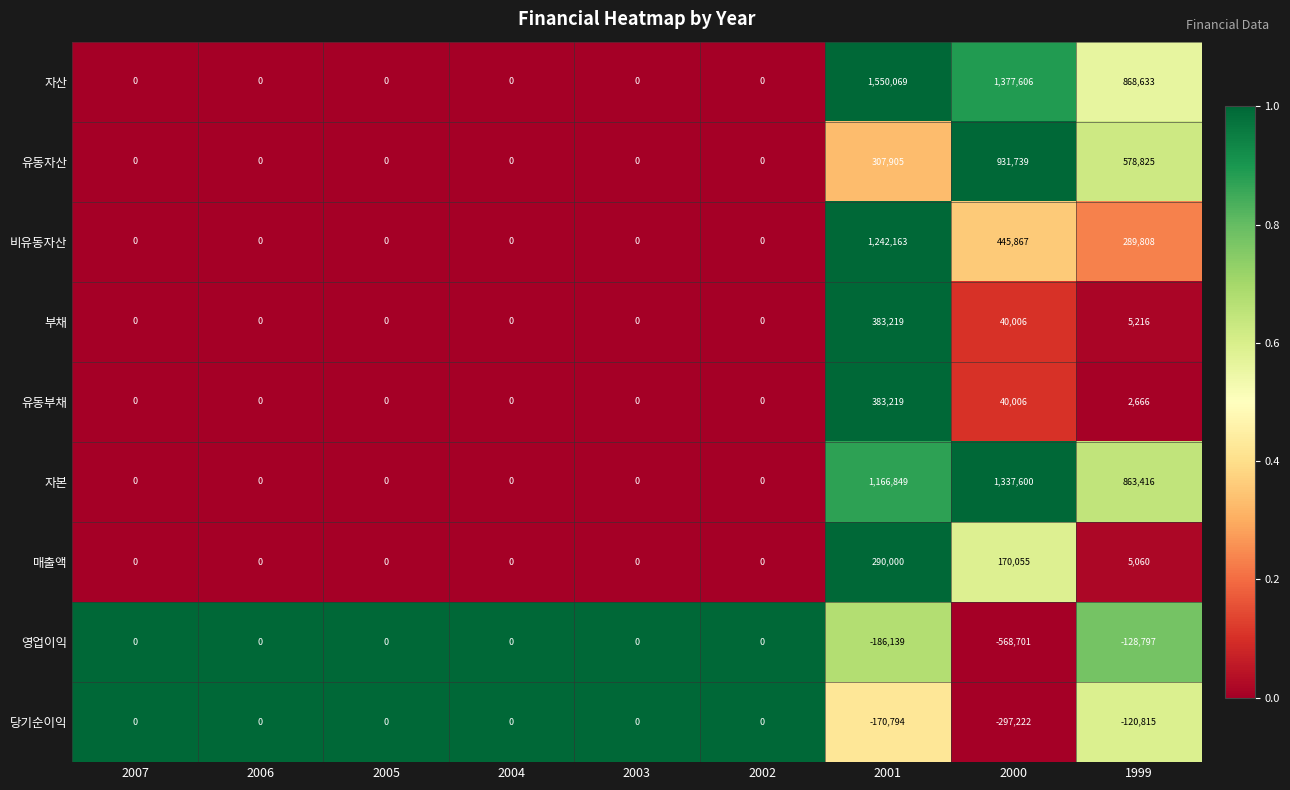

What is the difference between the maximum and second lowest values in the 비유동자산 series?

1242163